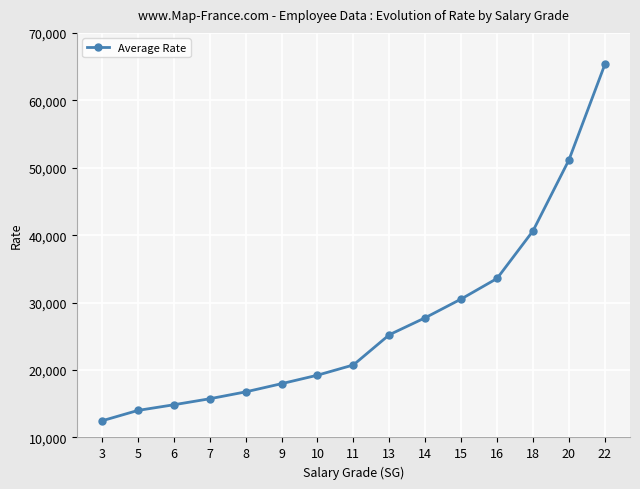

What is the approximate value at 13, to the nearest 50?

25250